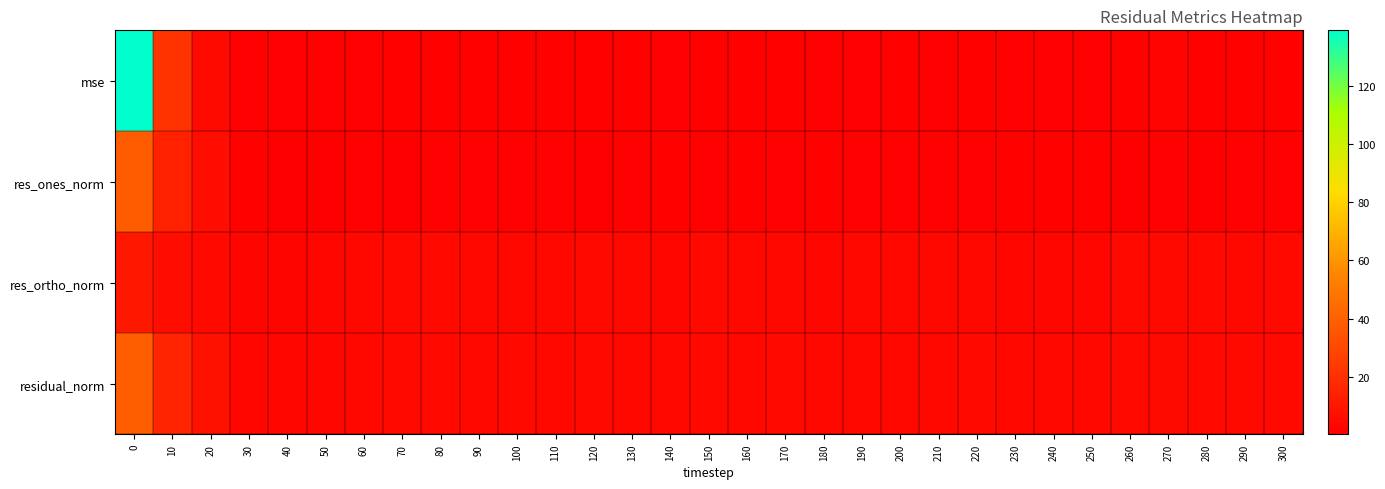

Rank the series by their average value, from highest to lowest.

mse, residual_norm, res_ortho_norm, res_ones_norm